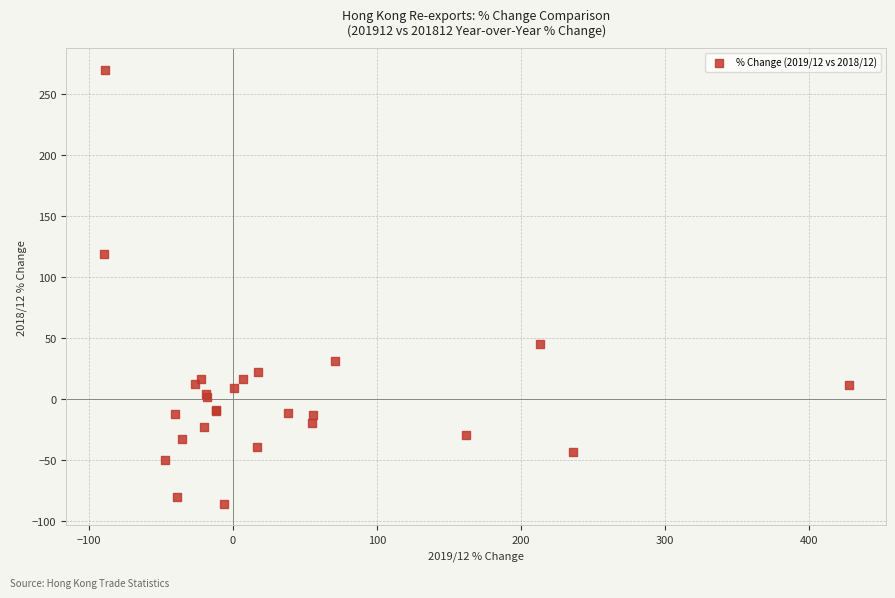

What Y value in the scatter plot is closest to 92?

119.2